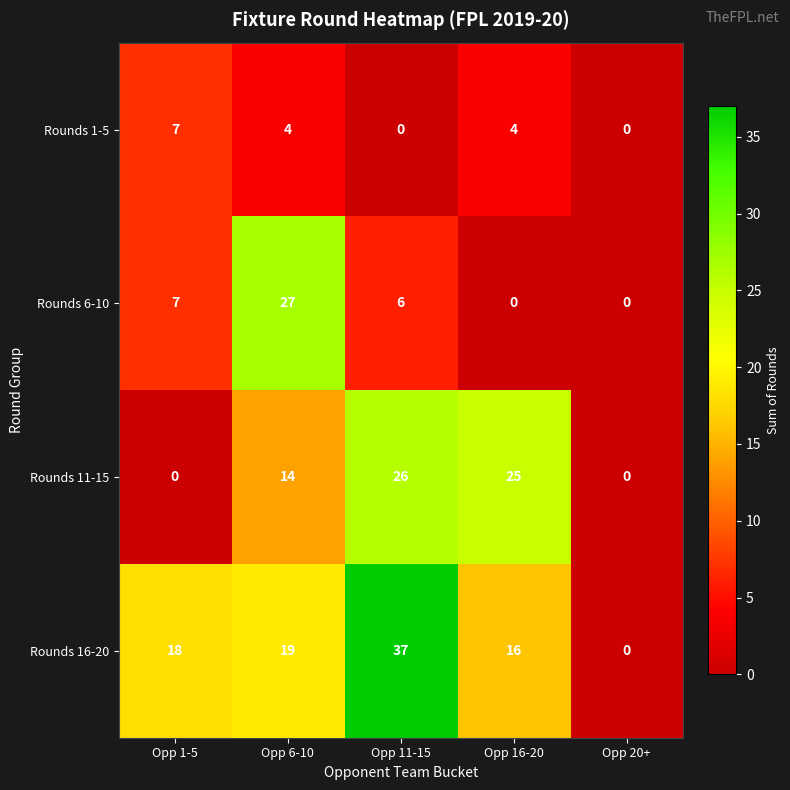

What is the sum of all Rounds 6-10 values?

40